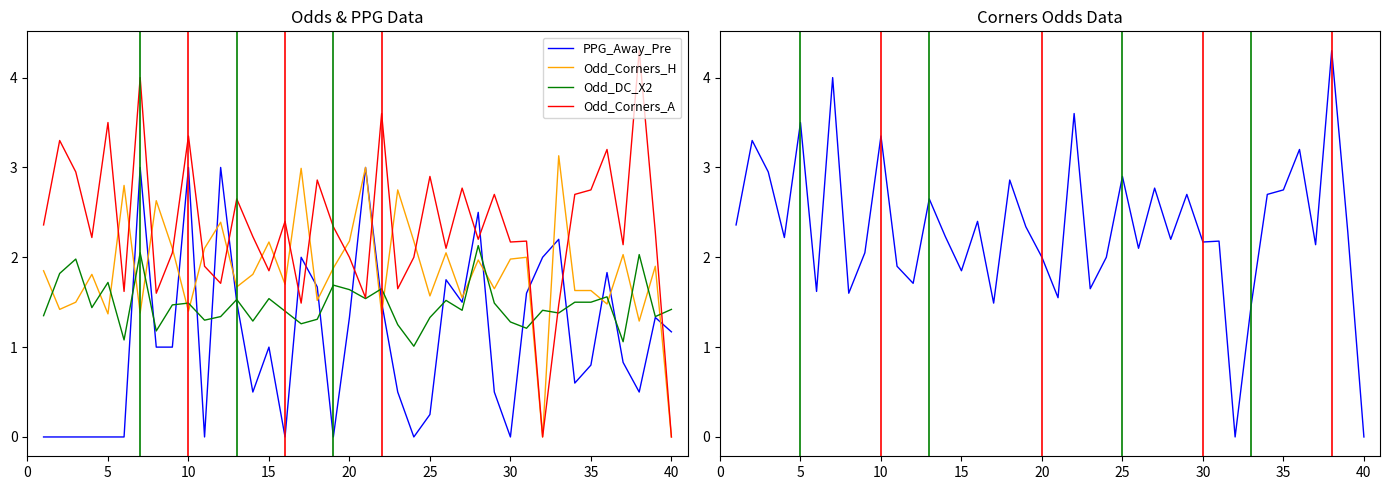

Reading right to left, transcribe all the data shown in this chart.

PPG_Away_Pre: 1.2	1.3	0.5	0.8	1.8	0.8	0.6	2.2	2.0	1.6	0.0	0.5	2.5	1.5	1.8	0.2	0.0	0.5	1.5	3.0	1.3	0.0	1.7	2.0	0.0	1.0	0.5	1.5	3.0	0.0	3.0	1.0	1.0	3.0	0.0	0.0	0.0	0.0	0.0	0.0
Odd_Corners_H: 0.0	1.9	1.3	2.0	1.5	1.6	1.6	3.1	0.0	2.0	2.0	1.6	2.0	1.6	2.0	1.6	2.2	2.8	1.4	3.0	2.2	1.9	1.5	3.0	1.7	2.2	1.8	1.7	2.4	2.1	1.4	2.1	2.6	1.4	2.8	1.4	1.8	1.5	1.4	1.9
Odd_DC_X2: 1.4	1.3	2.0	1.1	1.6	1.5	1.5	1.4	1.4	1.2	1.3	1.5	2.1	1.4	1.5	1.3	1.0	1.2	1.6	1.5	1.6	1.7	1.3	1.3	1.4	1.5	1.3	1.5	1.3	1.3	1.5	1.5	1.2	2.0	1.1	1.7	1.4	2.0	1.8	1.4
Odd_Corners_A: 0.0	2.3	4.3	2.1	3.2	2.8	2.7	1.5	0.0	2.2	2.2	2.7	2.2	2.8	2.1	2.9	2.0	1.6	3.6	1.6	2.0	2.3	2.9	1.5	2.4	1.9	2.2	2.6	1.7	1.9	3.4	2.0	1.6	4.0	1.6	3.5	2.2	3.0	3.3	2.4